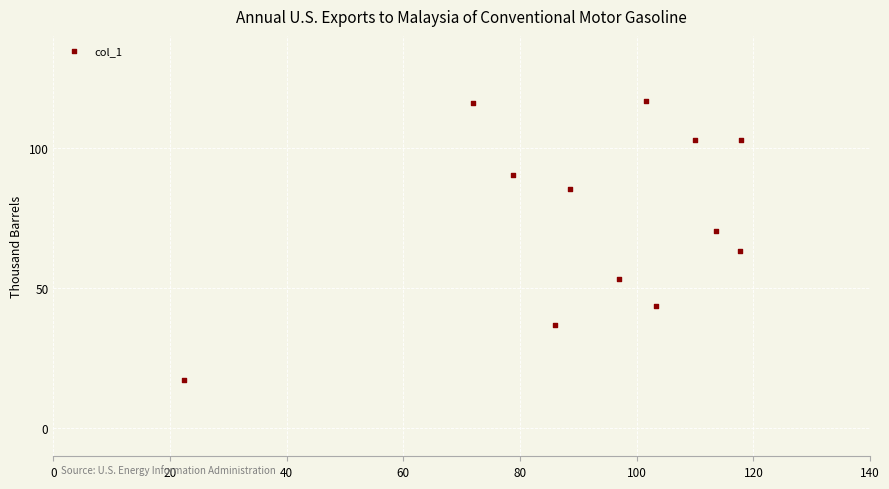

What is the average Y value?

74.9